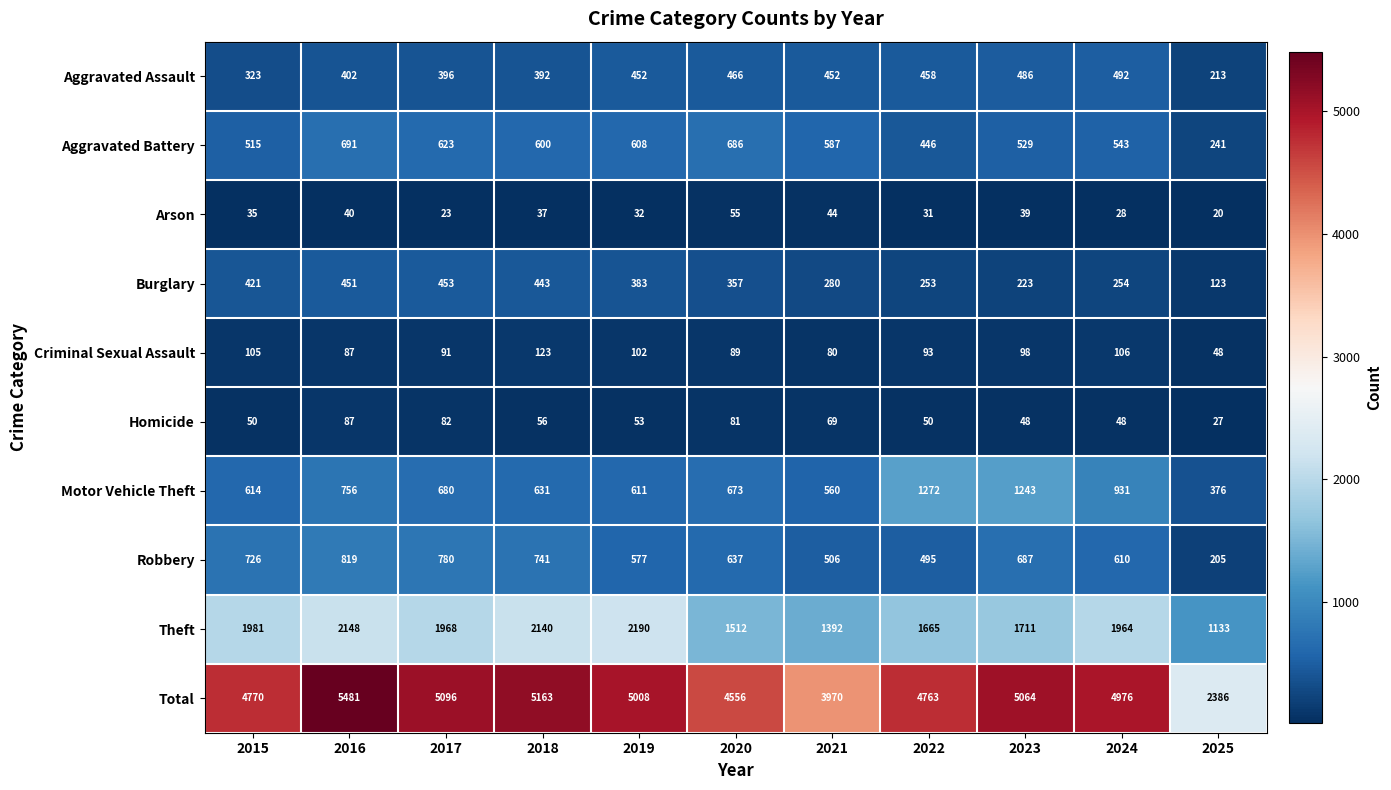

The Robbery series shows 1028 at 2018. True or false?

False